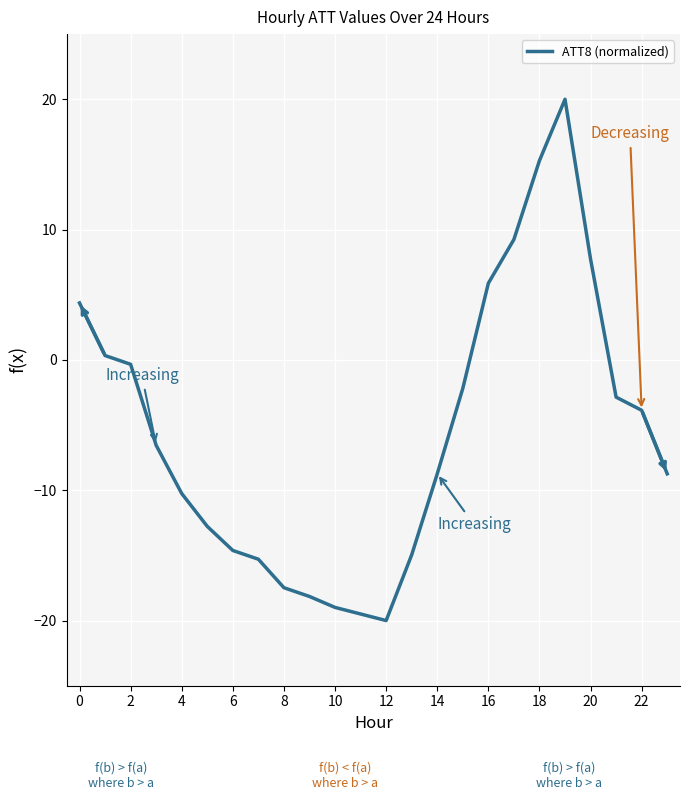

What is the difference between the maximum and minimum values?

40.0